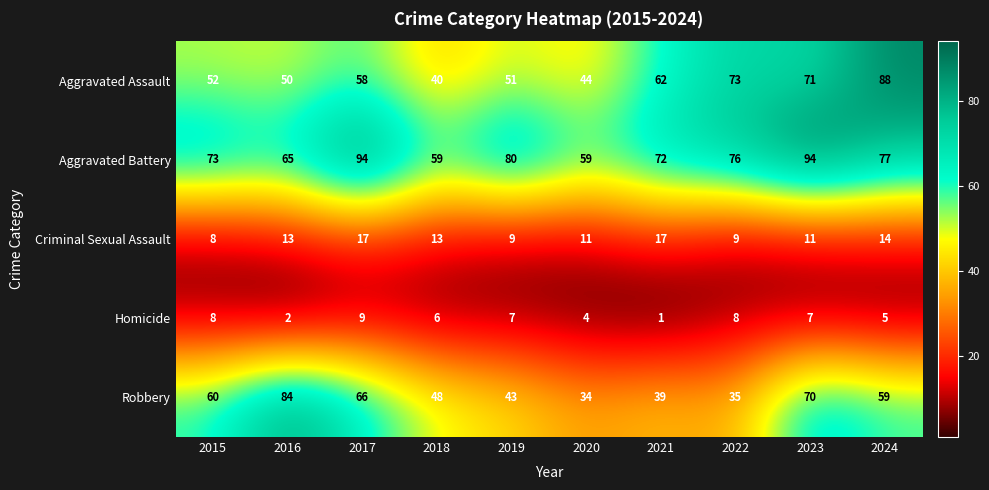

How many categories are shown in the chart?

10